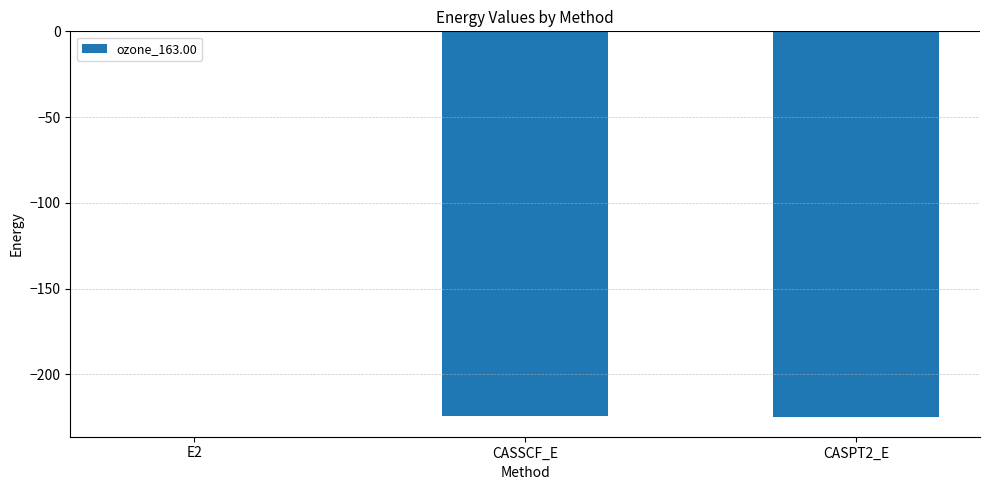

What value does the data have at CASPT2_E?

-225.0